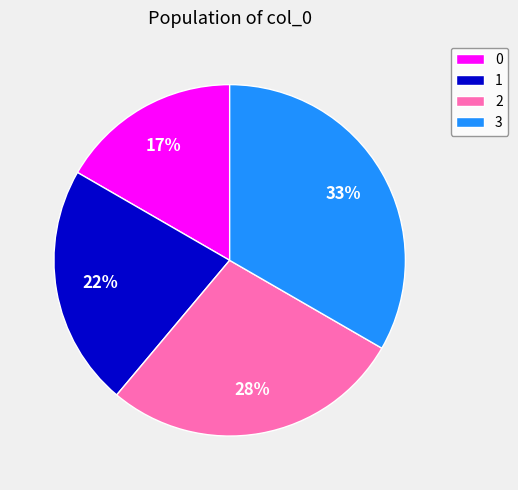

Count the number of slices in the pie.

4